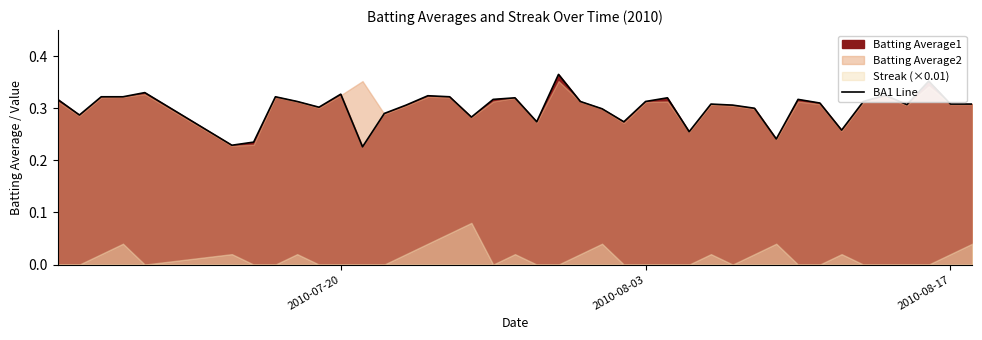

What is the difference between the second highest and second lowest values?

0.1